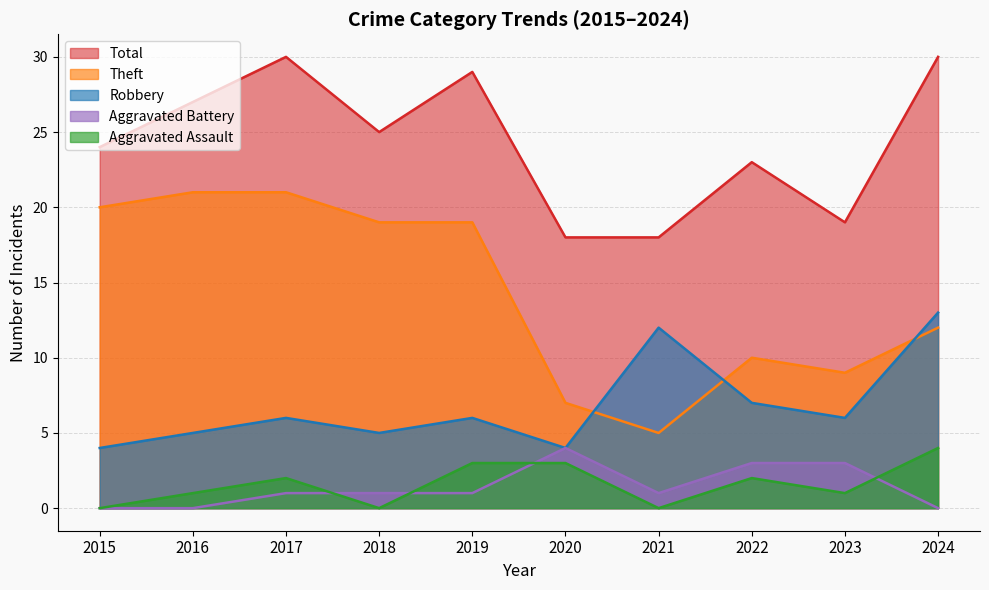

The Total series shows 27 at 2016. True or false?

True